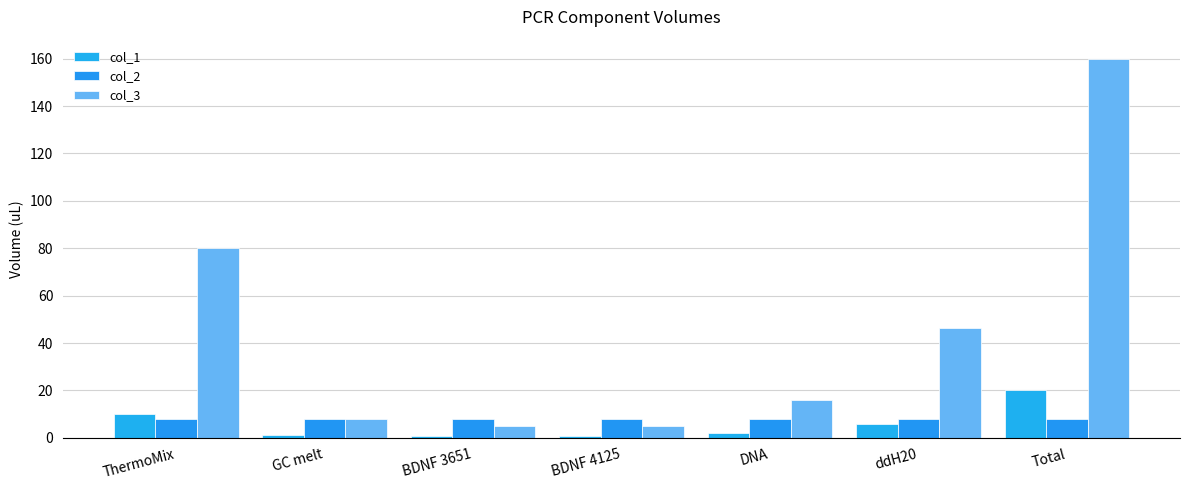

Is the value of col_3 at ddH20 greater than the value of col_2 at BDNF 4125?

Yes